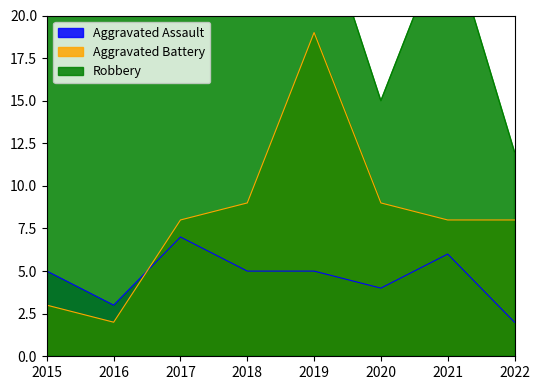

At how many categories does at least one series exceed 36?

1